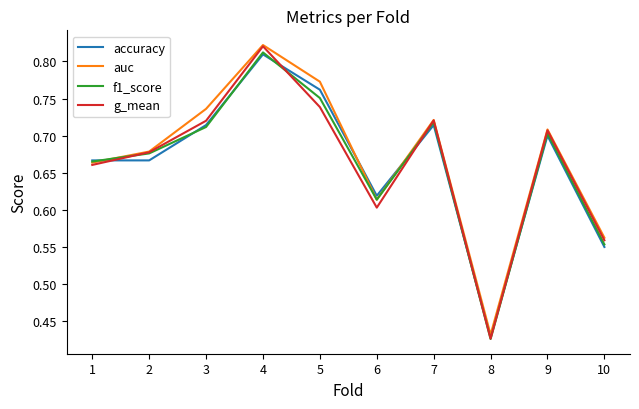

What is the total value across all series at 6?

2.4